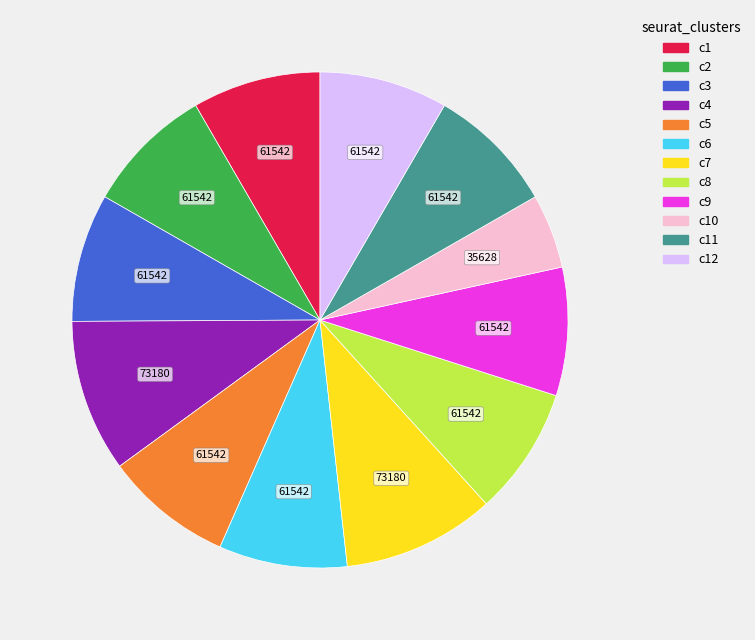

Does any single category account for the majority?

No